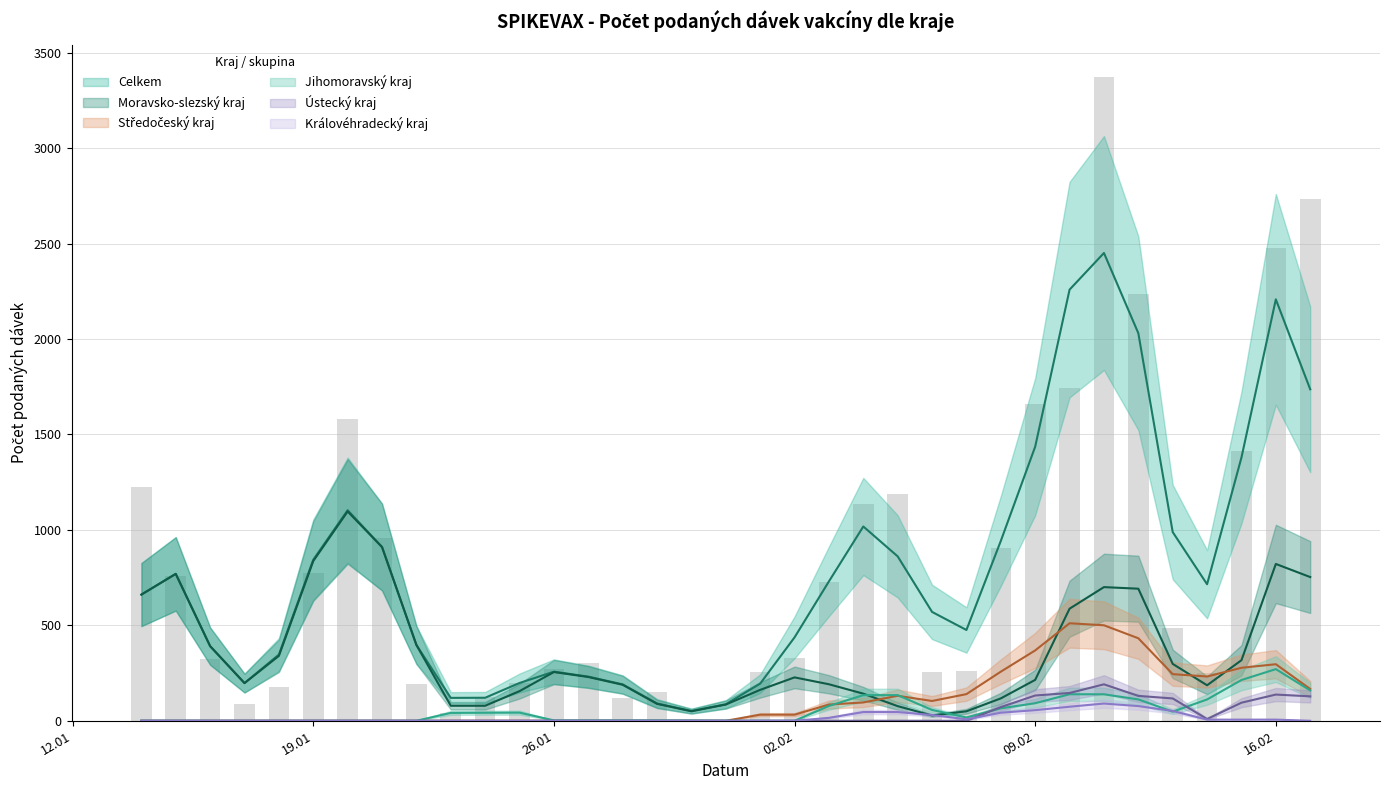

List the series in order of their peak value, lowest first.

Královéhradecký kraj, Jihomoravský kraj, Ústecký kraj, Středočeský kraj, Moravsko-slezský kraj, Celkem